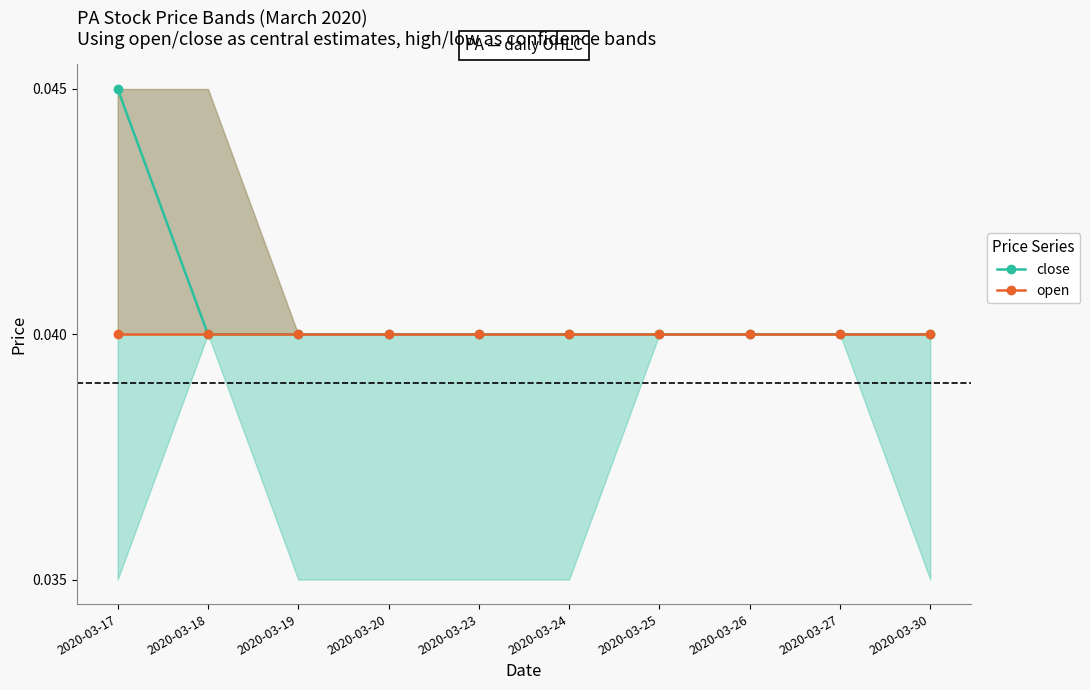

At which category is the sum across all series the highest?

2020-03-17